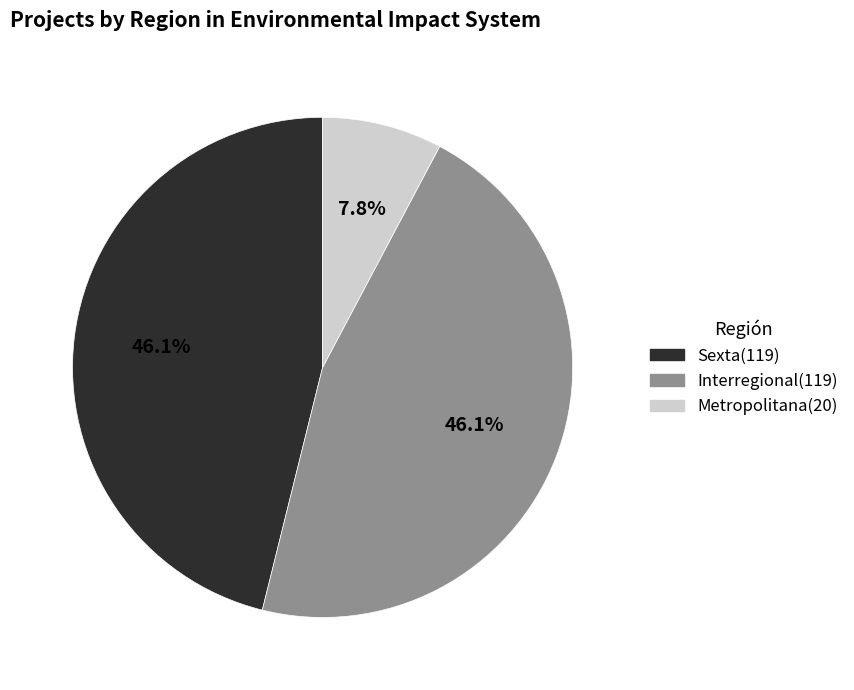

Between Metropolitana and Interregional, which is larger?

Interregional